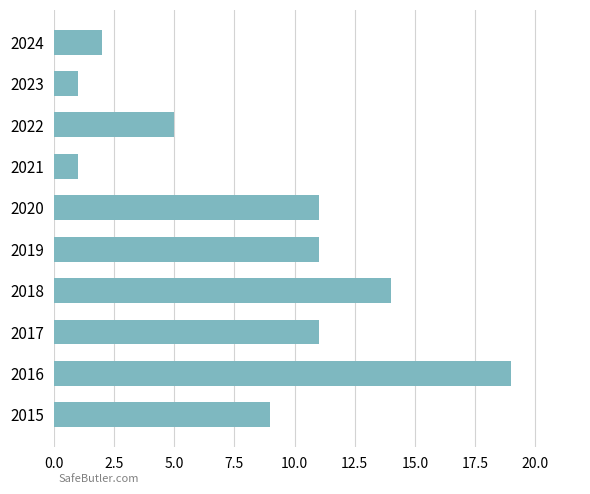

Reading bottom to top, list all the values displayed in this chart.

2015=9	2016=19	2017=11	2018=14	2019=11	2020=11	2021=1	2022=5	2023=1	2024=2